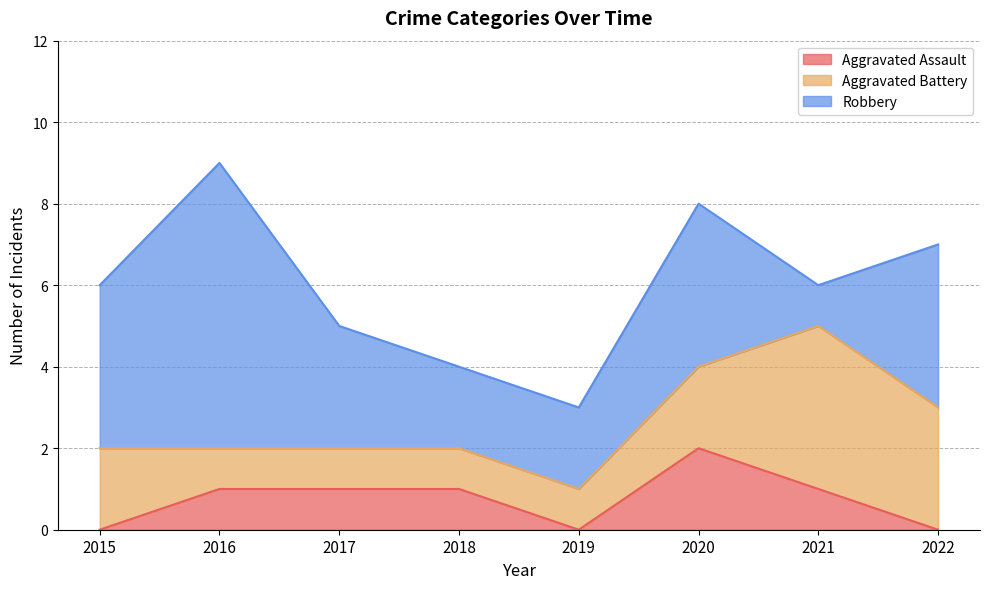

List the labels in order of Robbery value, smallest first.

2021, 2018, 2019, 2017, 2015, 2020, 2022, 2016